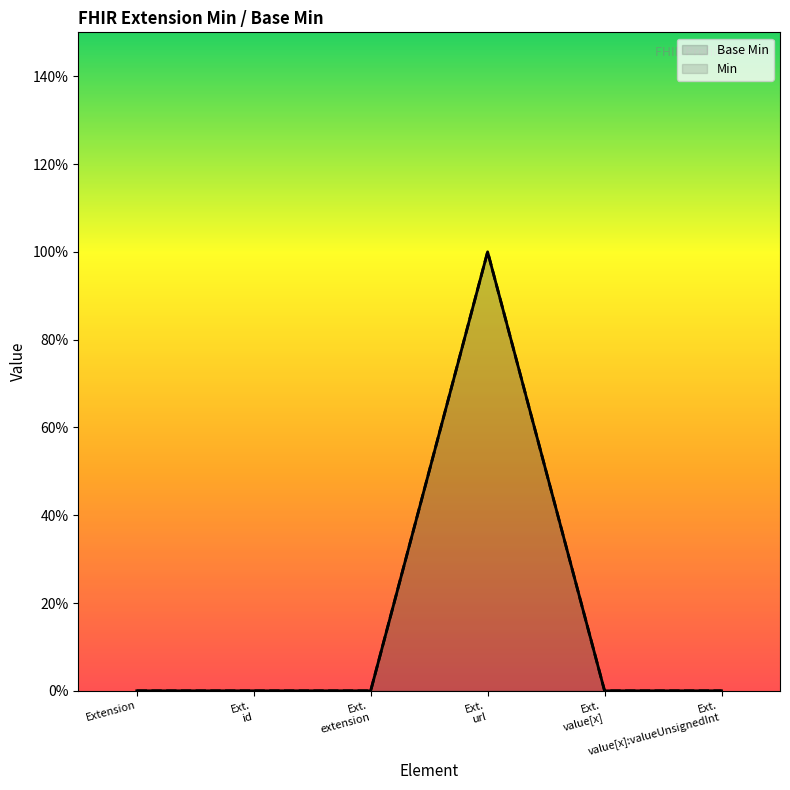

At which category is the sum across all series the highest?

Ext.
url